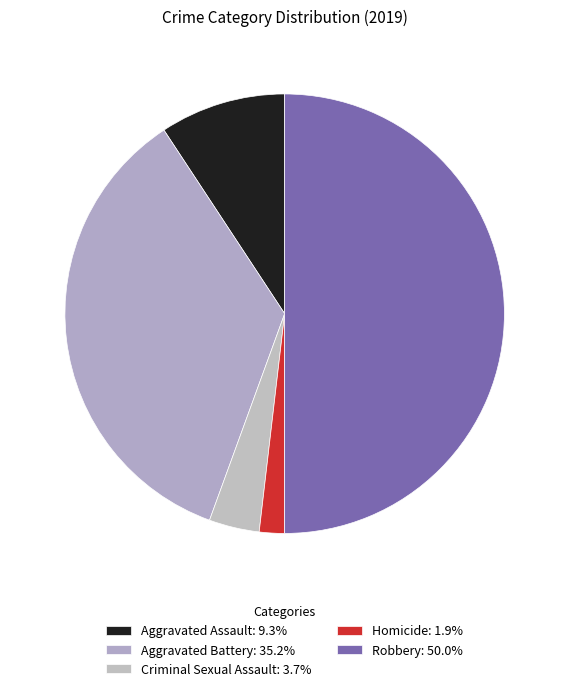

To the nearest percent, what percentage of the pie is Aggravated Assault?

9%